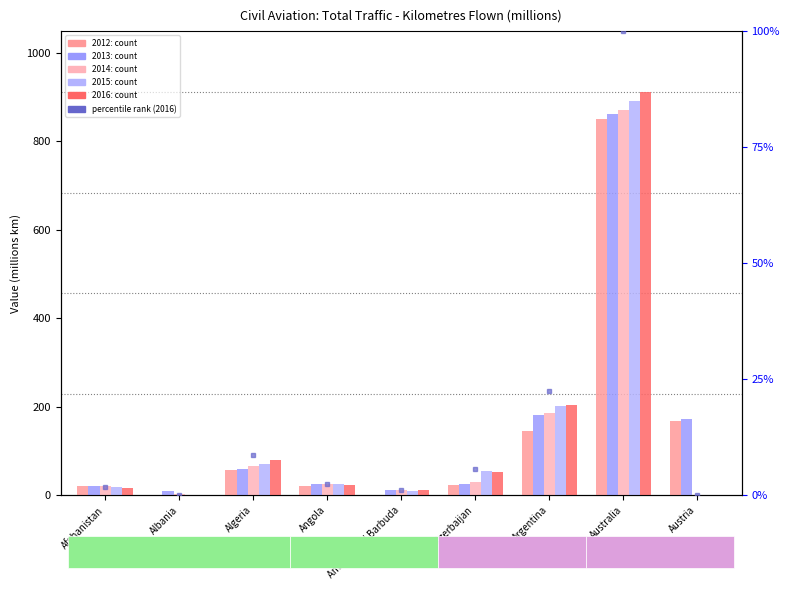

How many data points does each series have?

9